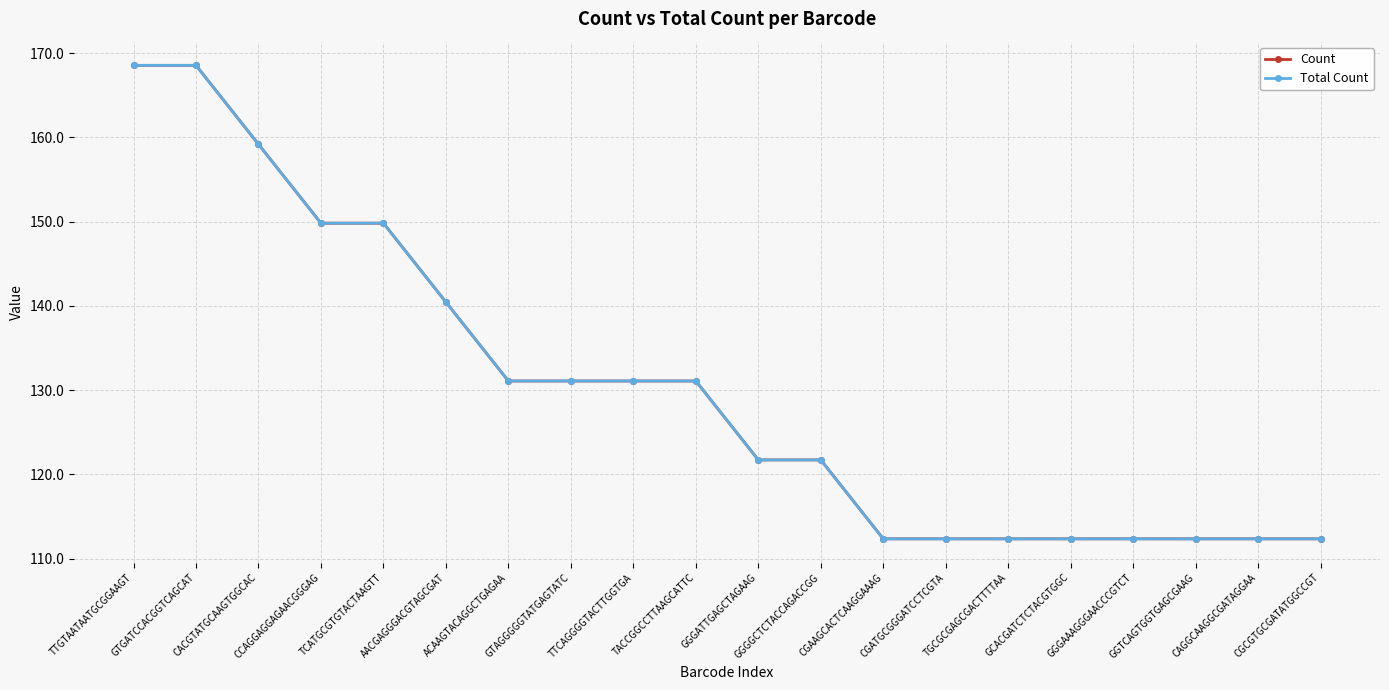

Reading left to right, what are all the values shown in this chart?

Count: 168.5	168.5	159.2	149.8	149.8	140.4	131.1	131.1	131.1	131.1	121.7	121.7	112.4	112.4	112.4	112.4	112.4	112.4	112.4	112.4
Total Count: 168.5	168.5	159.2	149.8	149.8	140.4	131.1	131.1	131.1	131.1	121.7	121.7	112.4	112.4	112.4	112.4	112.4	112.4	112.4	112.4